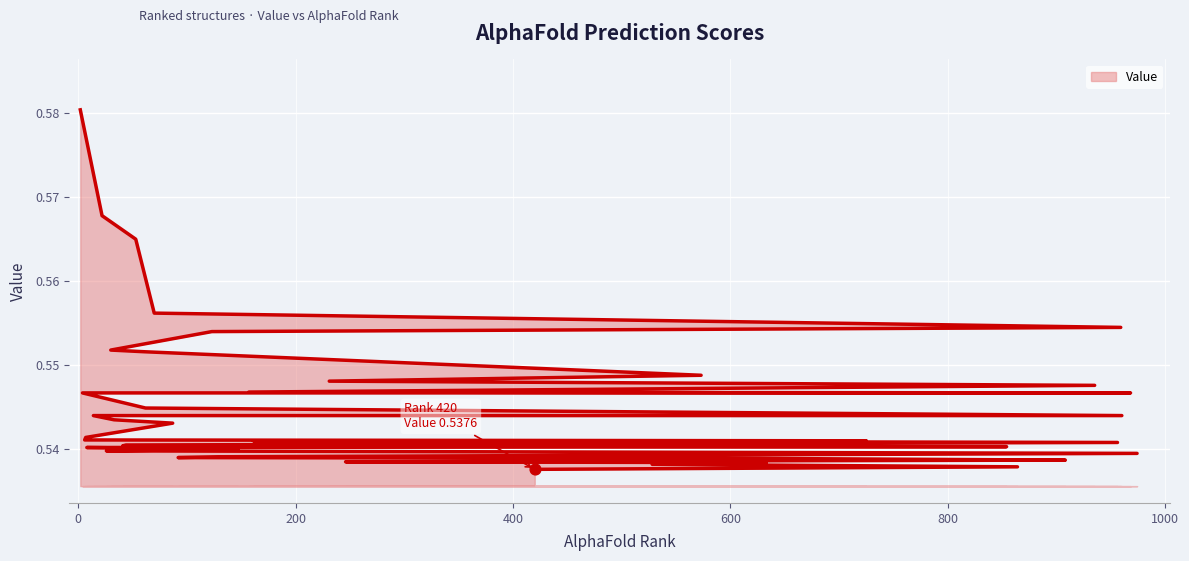

Between 725 and 157, which is larger?

157